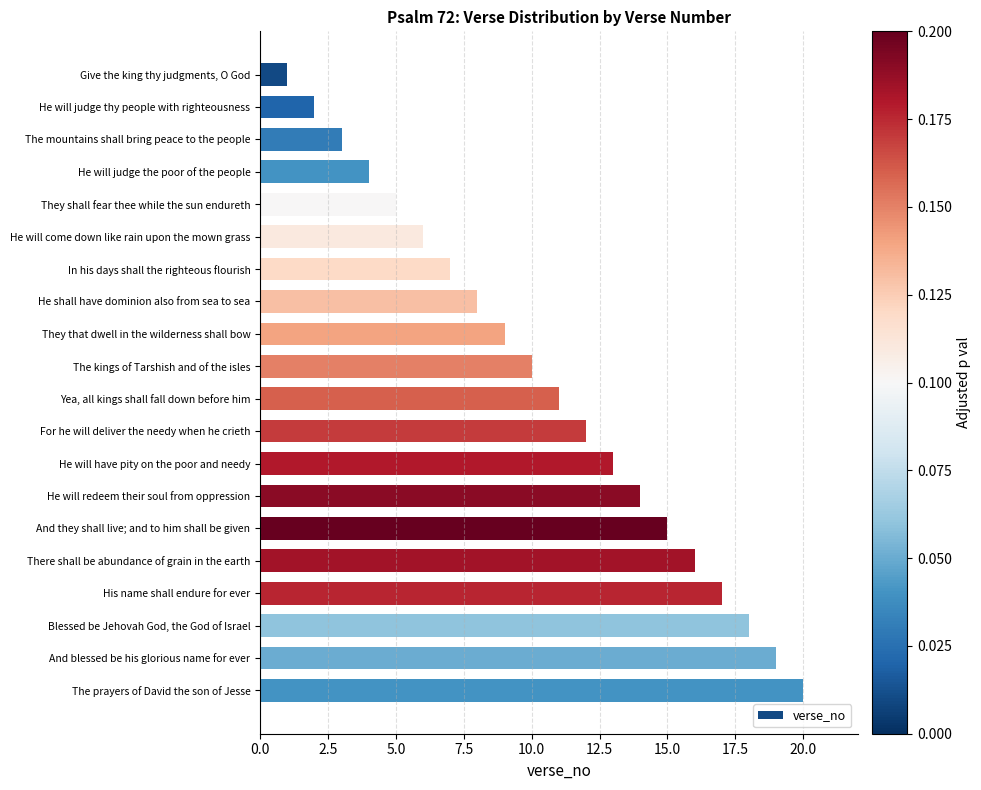

What is the sum of all values?

210